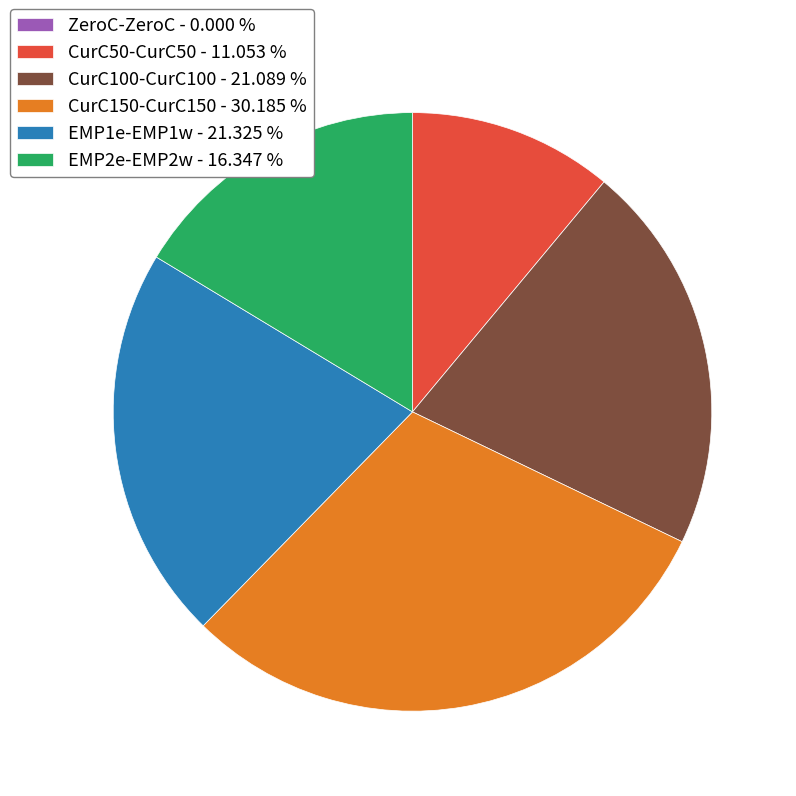

Is there a majority slice in this chart?

No